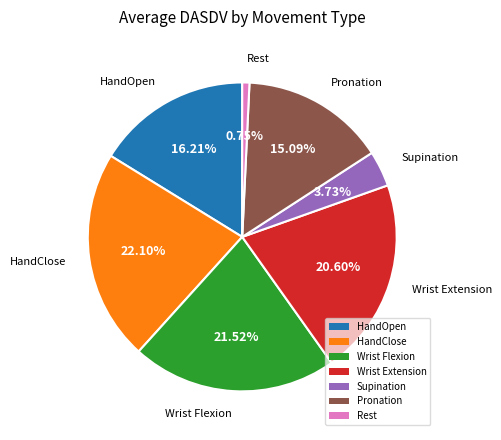

How many segments does this pie chart have?

7